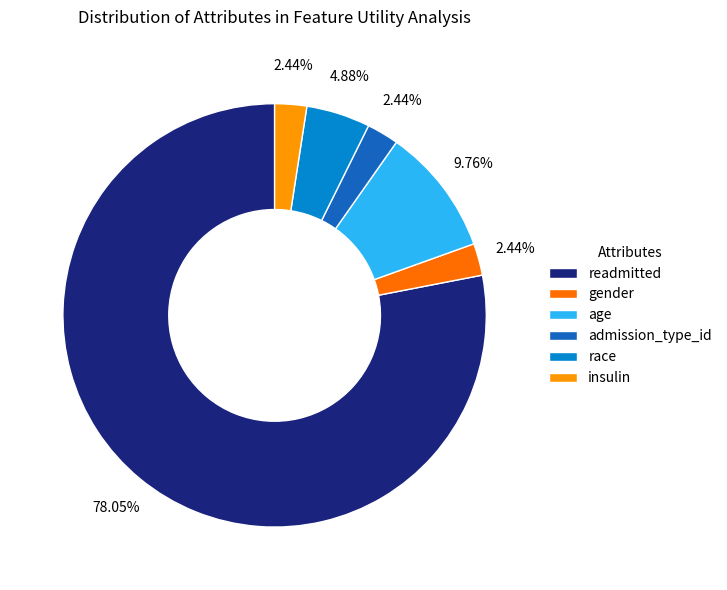

To the nearest percent, what is the difference between the age and admission_type_id slice percentages?

7%